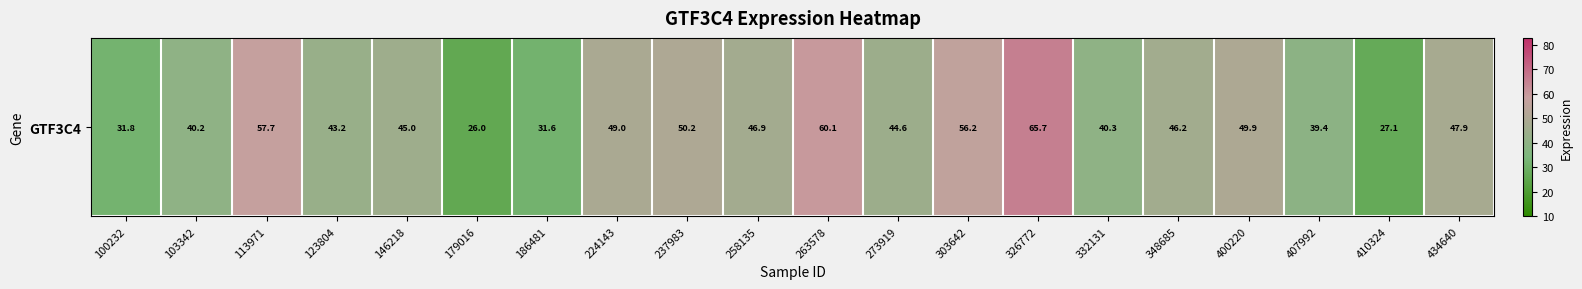

Rank the categories by value from highest to lowest.

326772, 263578, 113971, 303642, 237983, 400220, 224143, 434640, 258135, 348685, 146218, 273919, 123804, 332131, 103342, 407992, 100232, 186481, 410324, 179016